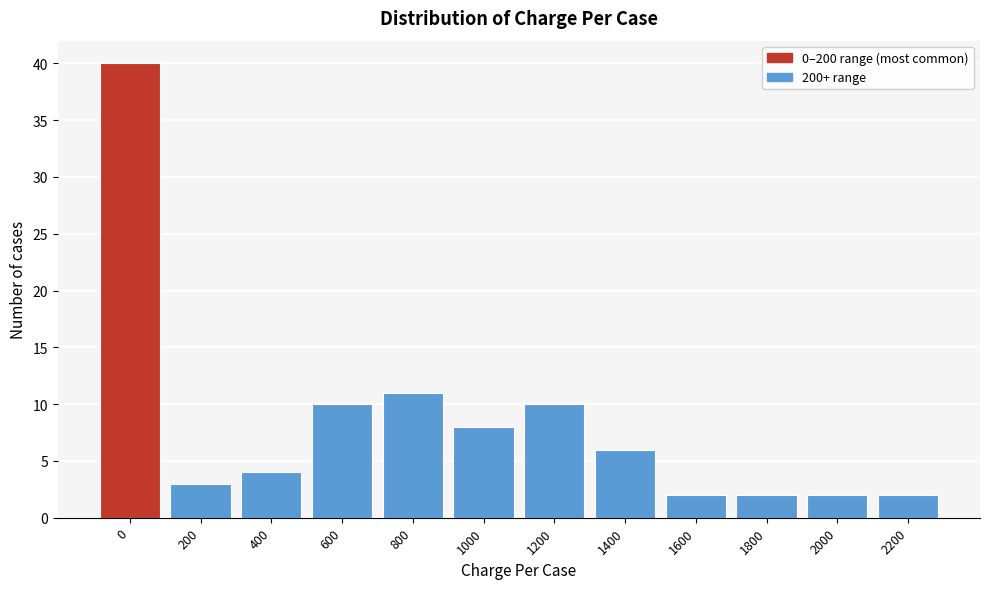

Reading left to right, list all the values displayed in this chart.

0=40	200=3	400=4	600=10	800=11	1000=8	1200=10	1400=6	1600=2	1800=2	2000=2	2200=2